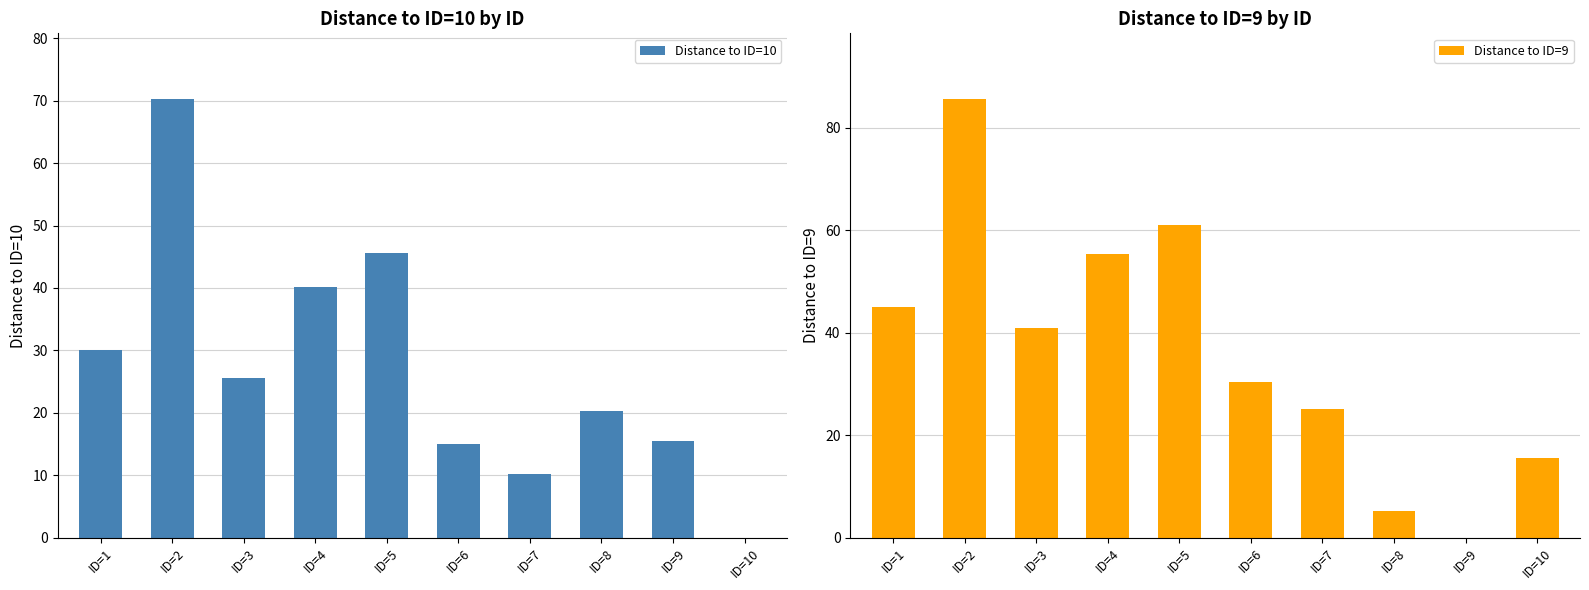

Which series has the largest total across all categories?

Distance to ID=9